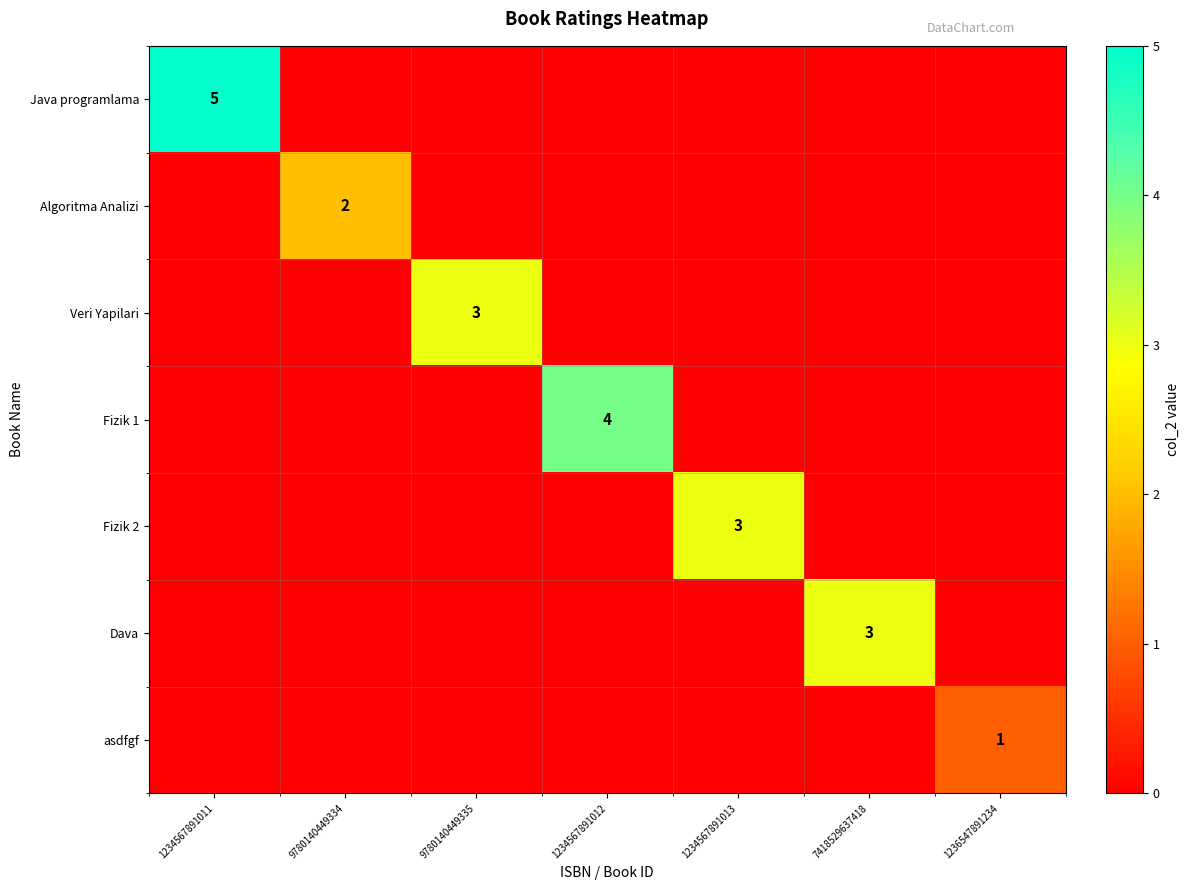

The Algoritma Analizi series shows 3 at 9780140449334. True or false?

False